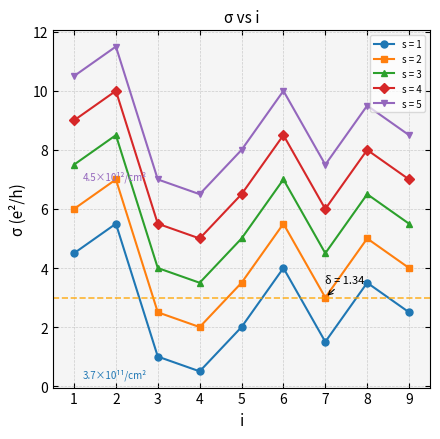

Is it true that s = 4 equals 4.2 at 9?

False